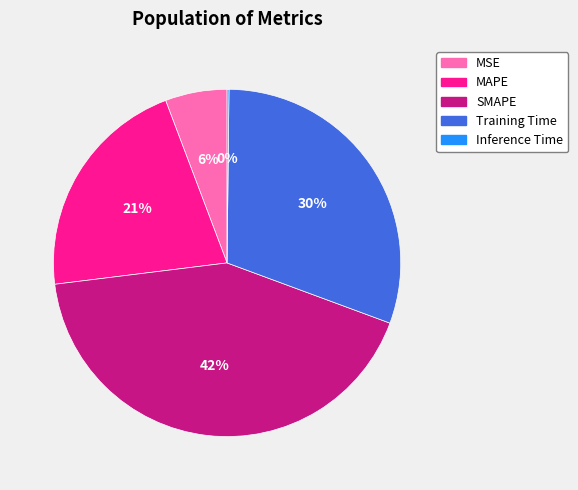

Does Training Time represent more than half of the total?

No